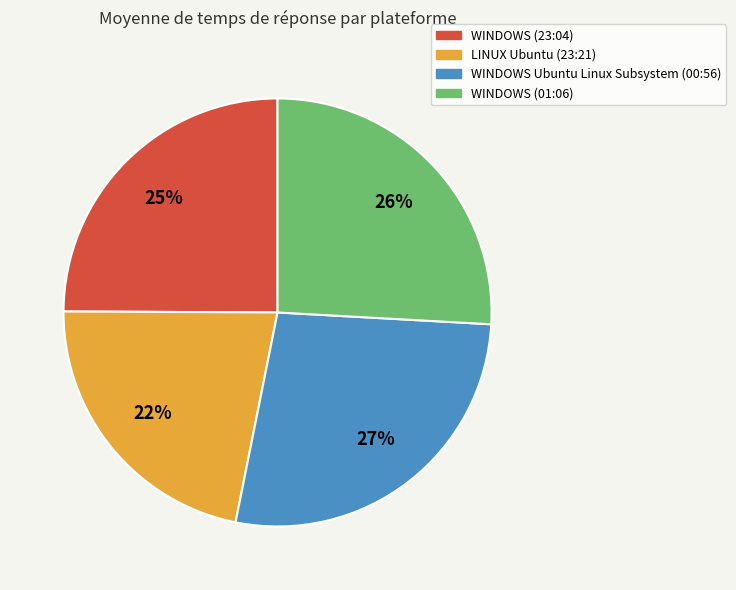

Count the number of slices in the pie.

4